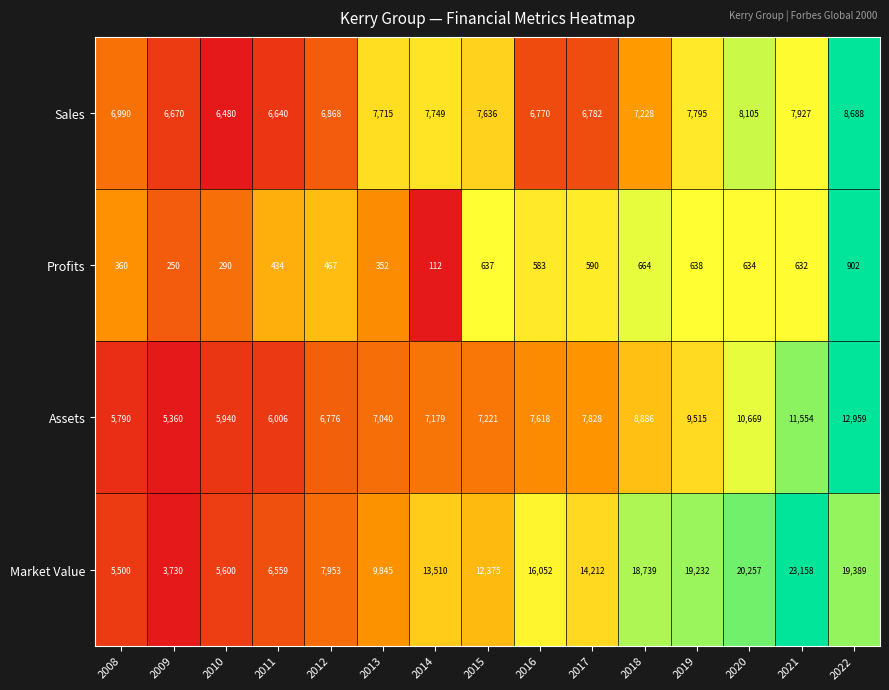

What is the total value across all series at 2012?

22064